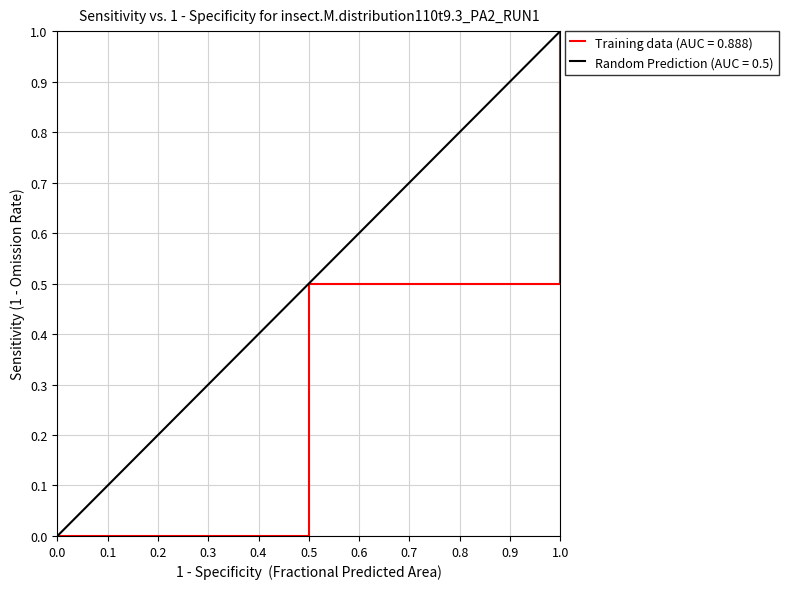

The Training data (AUC = 0.888) series shows 0.3 at 1.0. True or false?

False